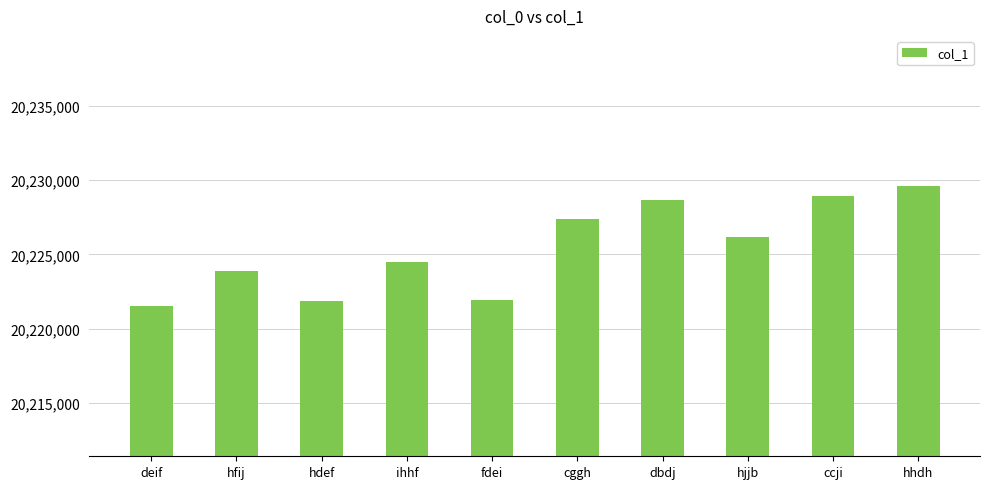

Is it true that the value at ccji is 30930029?

False